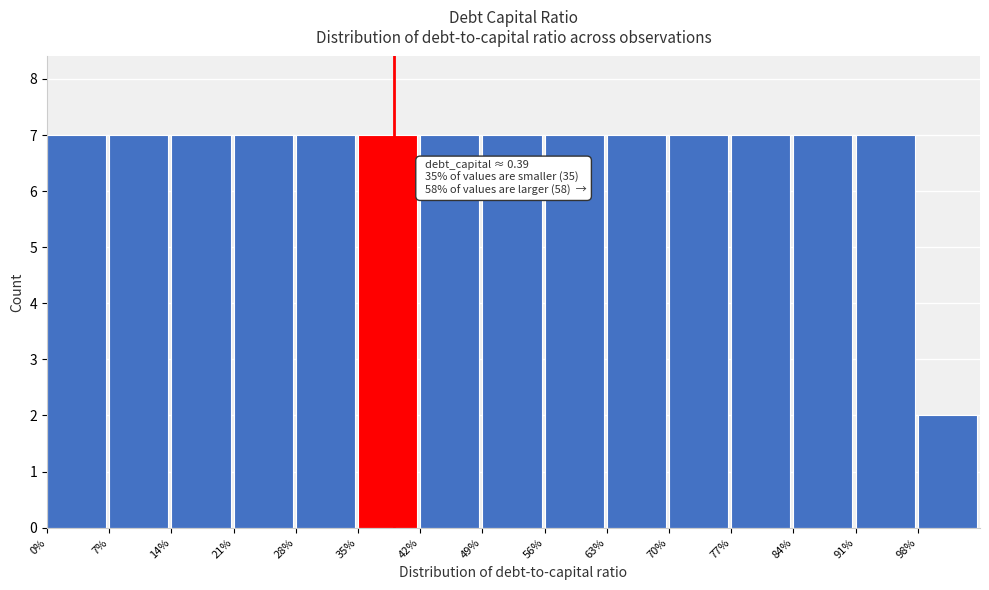

Reading right to left, transcribe all the data shown in this chart.

2	7	7	7	7	7	7	7	7	7	7	7	7	7	7